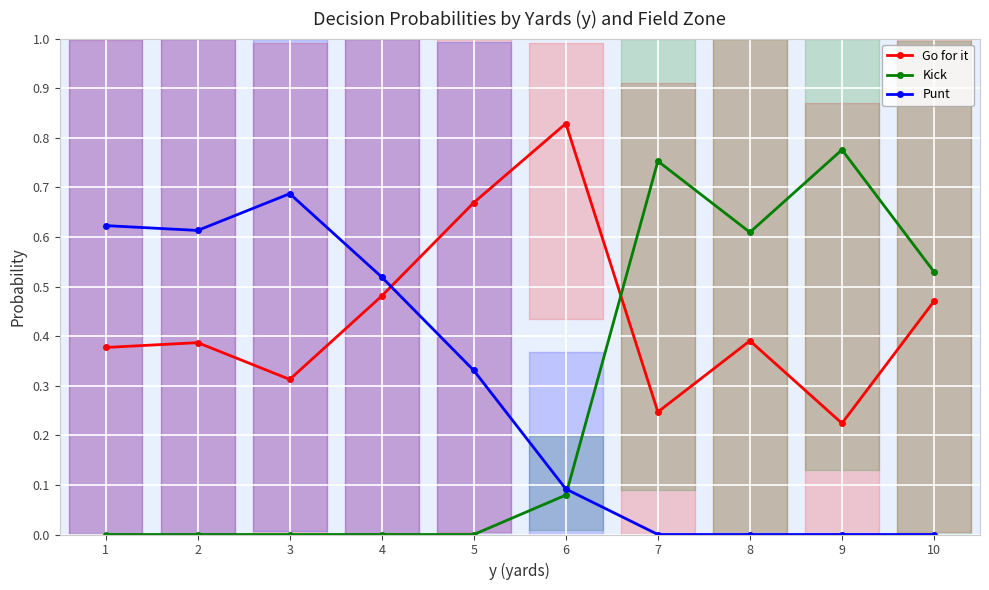

What are all the series names shown in the legend?

Go for it, Kick, Punt